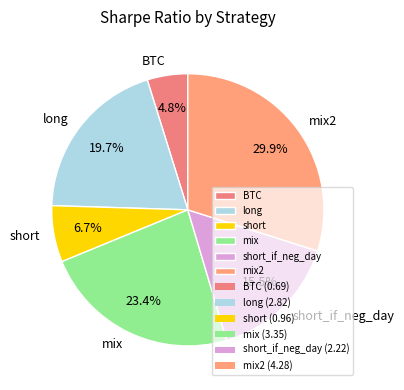

What portion of the pie excludes long?

80.3%